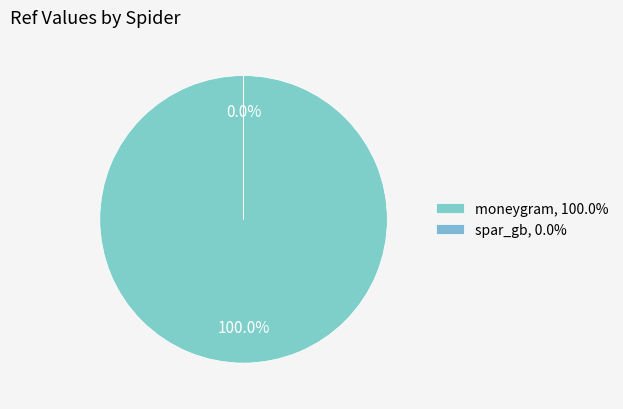

Is spar_gb the majority of the pie?

No